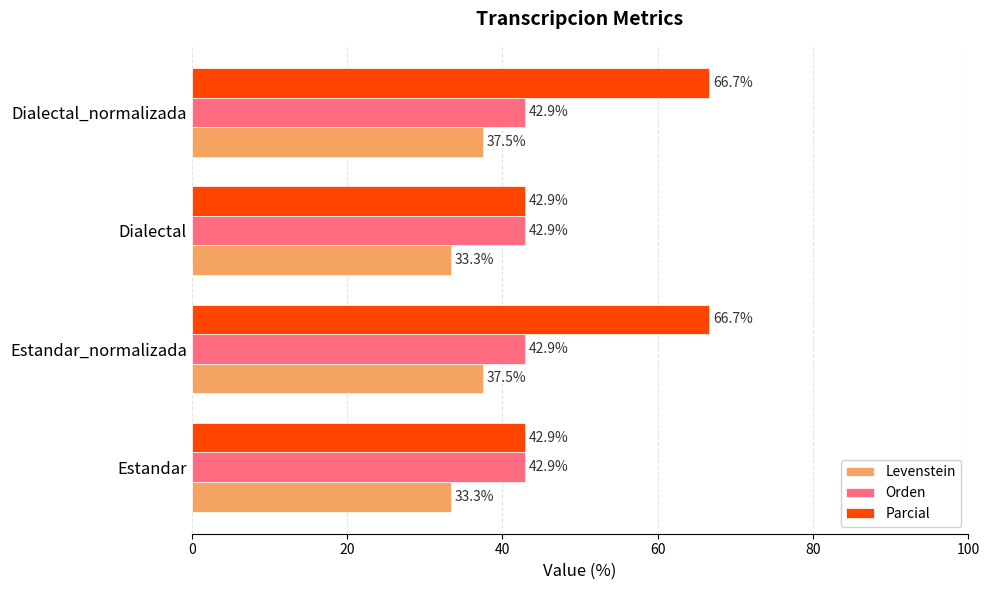

What is the approximate value of Levenstein at Estandar_normalizada?

37.5